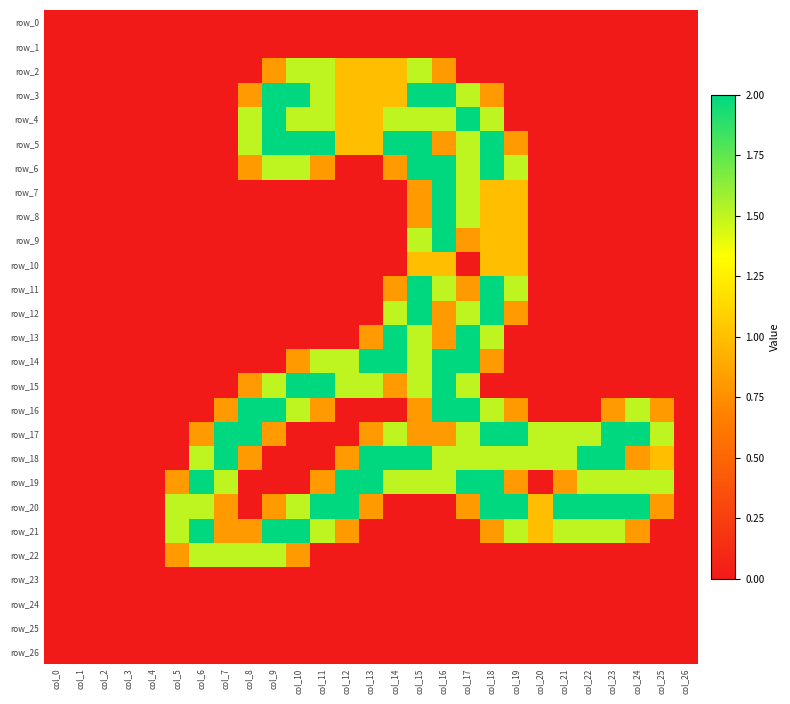

Reading left to right, what are all the values shown in this chart?

row_0: 0.0	0.0	0.0	0.0	0.0	0.0	0.0	0.0	0.0	0.0	0.0	0.0	0.0	0.0	0.0	0.0	0.0	0.0	0.0	0.0	0.0	0.0	0.0	0.0	0.0	0.0	0.0
row_1: 0.0	0.0	0.0	0.0	0.0	0.0	0.0	0.0	0.0	0.0	0.0	0.0	0.0	0.0	0.0	0.0	0.0	0.0	0.0	0.0	0.0	0.0	0.0	0.0	0.0	0.0	0.0
row_2: 0.0	0.0	0.0	0.0	0.0	0.0	0.0	0.0	0.0	0.8	1.5	1.5	1.0	1.0	1.0	1.5	0.8	0.0	0.0	0.0	0.0	0.0	0.0	0.0	0.0	0.0	0.0
row_3: 0.0	0.0	0.0	0.0	0.0	0.0	0.0	0.0	0.8	2.0	2.0	1.5	1.0	1.0	1.0	2.0	2.0	1.5	0.8	0.0	0.0	0.0	0.0	0.0	0.0	0.0	0.0
row_4: 0.0	0.0	0.0	0.0	0.0	0.0	0.0	0.0	1.5	2.0	1.5	1.5	1.0	1.0	1.5	1.5	1.5	2.0	1.5	0.0	0.0	0.0	0.0	0.0	0.0	0.0	0.0
row_5: 0.0	0.0	0.0	0.0	0.0	0.0	0.0	0.0	1.5	2.0	2.0	2.0	1.0	1.0	2.0	2.0	0.8	1.5	2.0	0.8	0.0	0.0	0.0	0.0	0.0	0.0	0.0
row_6: 0.0	0.0	0.0	0.0	0.0	0.0	0.0	0.0	0.8	1.5	1.5	0.8	0.0	0.0	0.8	2.0	2.0	1.5	2.0	1.5	0.0	0.0	0.0	0.0	0.0	0.0	0.0
row_7: 0.0	0.0	0.0	0.0	0.0	0.0	0.0	0.0	0.0	0.0	0.0	0.0	0.0	0.0	0.0	0.8	2.0	1.5	1.0	1.0	0.0	0.0	0.0	0.0	0.0	0.0	0.0
row_8: 0.0	0.0	0.0	0.0	0.0	0.0	0.0	0.0	0.0	0.0	0.0	0.0	0.0	0.0	0.0	0.8	2.0	1.5	1.0	1.0	0.0	0.0	0.0	0.0	0.0	0.0	0.0
row_9: 0.0	0.0	0.0	0.0	0.0	0.0	0.0	0.0	0.0	0.0	0.0	0.0	0.0	0.0	0.0	1.5	2.0	0.8	1.0	1.0	0.0	0.0	0.0	0.0	0.0	0.0	0.0
row_10: 0.0	0.0	0.0	0.0	0.0	0.0	0.0	0.0	0.0	0.0	0.0	0.0	0.0	0.0	0.0	1.0	1.0	0.0	1.0	1.0	0.0	0.0	0.0	0.0	0.0	0.0	0.0
row_11: 0.0	0.0	0.0	0.0	0.0	0.0	0.0	0.0	0.0	0.0	0.0	0.0	0.0	0.0	0.8	2.0	1.5	0.8	2.0	1.5	0.0	0.0	0.0	0.0	0.0	0.0	0.0
row_12: 0.0	0.0	0.0	0.0	0.0	0.0	0.0	0.0	0.0	0.0	0.0	0.0	0.0	0.0	1.5	2.0	0.8	1.5	2.0	0.8	0.0	0.0	0.0	0.0	0.0	0.0	0.0
row_13: 0.0	0.0	0.0	0.0	0.0	0.0	0.0	0.0	0.0	0.0	0.0	0.0	0.0	0.8	2.0	1.5	0.8	2.0	1.5	0.0	0.0	0.0	0.0	0.0	0.0	0.0	0.0
row_14: 0.0	0.0	0.0	0.0	0.0	0.0	0.0	0.0	0.0	0.0	0.8	1.5	1.5	2.0	2.0	1.5	2.0	2.0	0.8	0.0	0.0	0.0	0.0	0.0	0.0	0.0	0.0
row_15: 0.0	0.0	0.0	0.0	0.0	0.0	0.0	0.0	0.8	1.5	2.0	2.0	1.5	1.5	0.8	1.5	2.0	1.5	0.0	0.0	0.0	0.0	0.0	0.0	0.0	0.0	0.0
row_16: 0.0	0.0	0.0	0.0	0.0	0.0	0.0	0.8	2.0	2.0	1.5	0.8	0.0	0.0	0.0	0.8	2.0	2.0	1.5	0.8	0.0	0.0	0.0	0.8	1.5	0.8	0.0
row_17: 0.0	0.0	0.0	0.0	0.0	0.0	0.8	2.0	2.0	0.8	0.0	0.0	0.0	0.8	1.5	0.8	0.8	1.5	2.0	2.0	1.5	1.5	1.5	2.0	2.0	1.5	0.0
row_18: 0.0	0.0	0.0	0.0	0.0	0.0	1.5	2.0	0.8	0.0	0.0	0.0	0.8	2.0	2.0	2.0	1.5	1.5	1.5	1.5	1.5	1.5	2.0	2.0	0.8	1.0	0.0
row_19: 0.0	0.0	0.0	0.0	0.0	0.8	2.0	1.5	0.0	0.0	0.0	0.8	2.0	2.0	1.5	1.5	1.5	2.0	2.0	0.8	0.0	0.8	1.5	1.5	1.5	1.5	0.0
row_20: 0.0	0.0	0.0	0.0	0.0	1.5	1.5	0.8	0.0	0.8	1.5	2.0	2.0	0.8	0.0	0.0	0.0	0.8	2.0	2.0	1.0	2.0	2.0	2.0	2.0	0.8	0.0
row_21: 0.0	0.0	0.0	0.0	0.0	1.5	2.0	0.8	0.8	2.0	2.0	1.5	0.8	0.0	0.0	0.0	0.0	0.0	0.8	1.5	1.0	1.5	1.5	1.5	0.8	0.0	0.0
row_22: 0.0	0.0	0.0	0.0	0.0	0.8	1.5	1.5	1.5	1.5	0.8	0.0	0.0	0.0	0.0	0.0	0.0	0.0	0.0	0.0	0.0	0.0	0.0	0.0	0.0	0.0	0.0
row_23: 0.0	0.0	0.0	0.0	0.0	0.0	0.0	0.0	0.0	0.0	0.0	0.0	0.0	0.0	0.0	0.0	0.0	0.0	0.0	0.0	0.0	0.0	0.0	0.0	0.0	0.0	0.0
row_24: 0.0	0.0	0.0	0.0	0.0	0.0	0.0	0.0	0.0	0.0	0.0	0.0	0.0	0.0	0.0	0.0	0.0	0.0	0.0	0.0	0.0	0.0	0.0	0.0	0.0	0.0	0.0
row_25: 0.0	0.0	0.0	0.0	0.0	0.0	0.0	0.0	0.0	0.0	0.0	0.0	0.0	0.0	0.0	0.0	0.0	0.0	0.0	0.0	0.0	0.0	0.0	0.0	0.0	0.0	0.0
row_26: 0.0	0.0	0.0	0.0	0.0	0.0	0.0	0.0	0.0	0.0	0.0	0.0	0.0	0.0	0.0	0.0	0.0	0.0	0.0	0.0	0.0	0.0	0.0	0.0	0.0	0.0	0.0